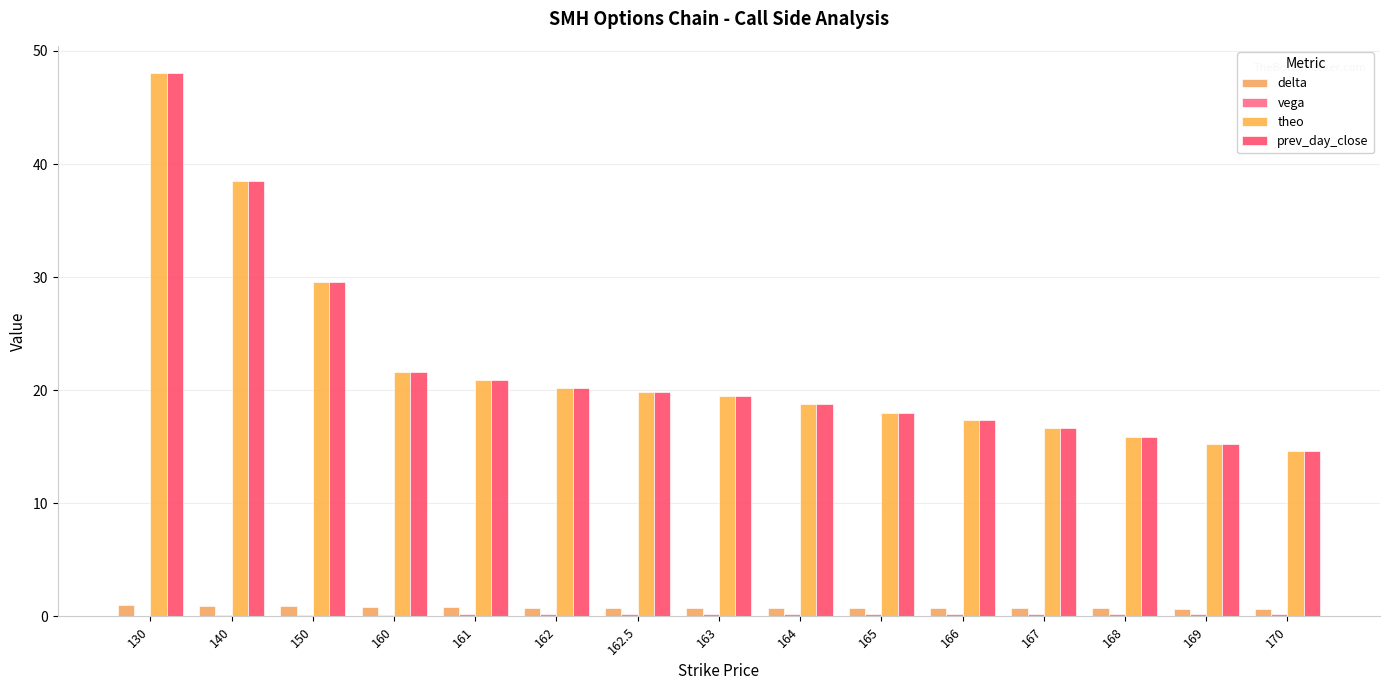

What is the total value across all series at 163?

39.8